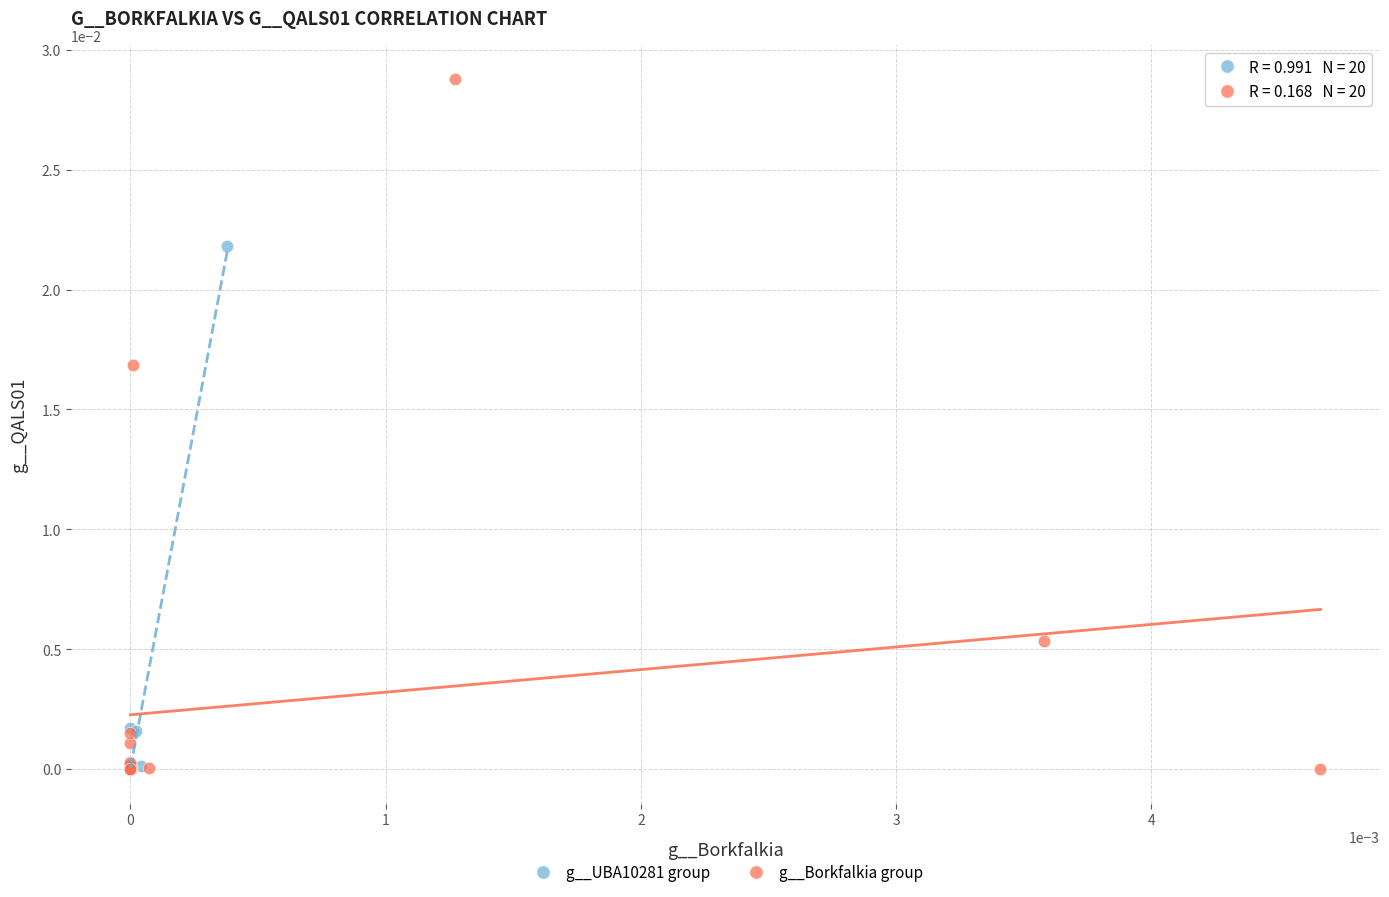

Which series reaches the maximum Y coordinate?

g__Borkfalkia group